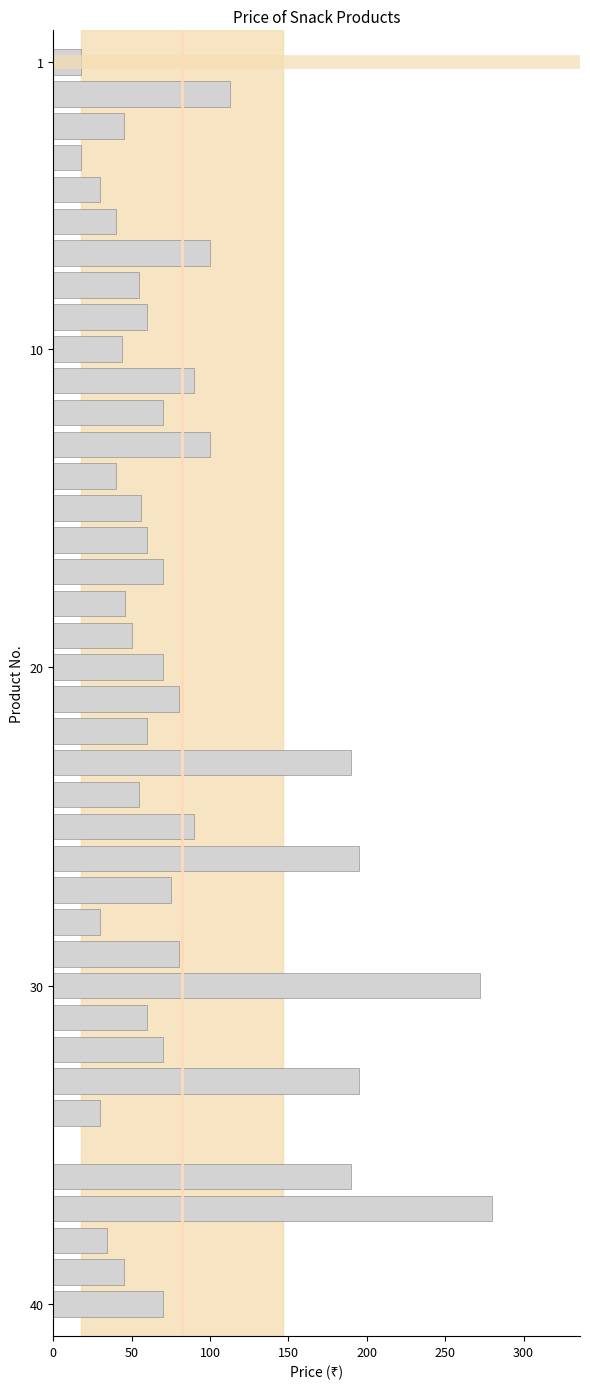

What is the maximum value shown in the chart?

280